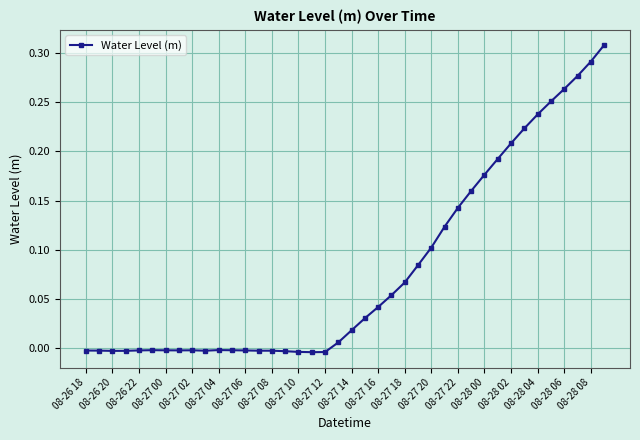

What is the sum of all values?

3.2